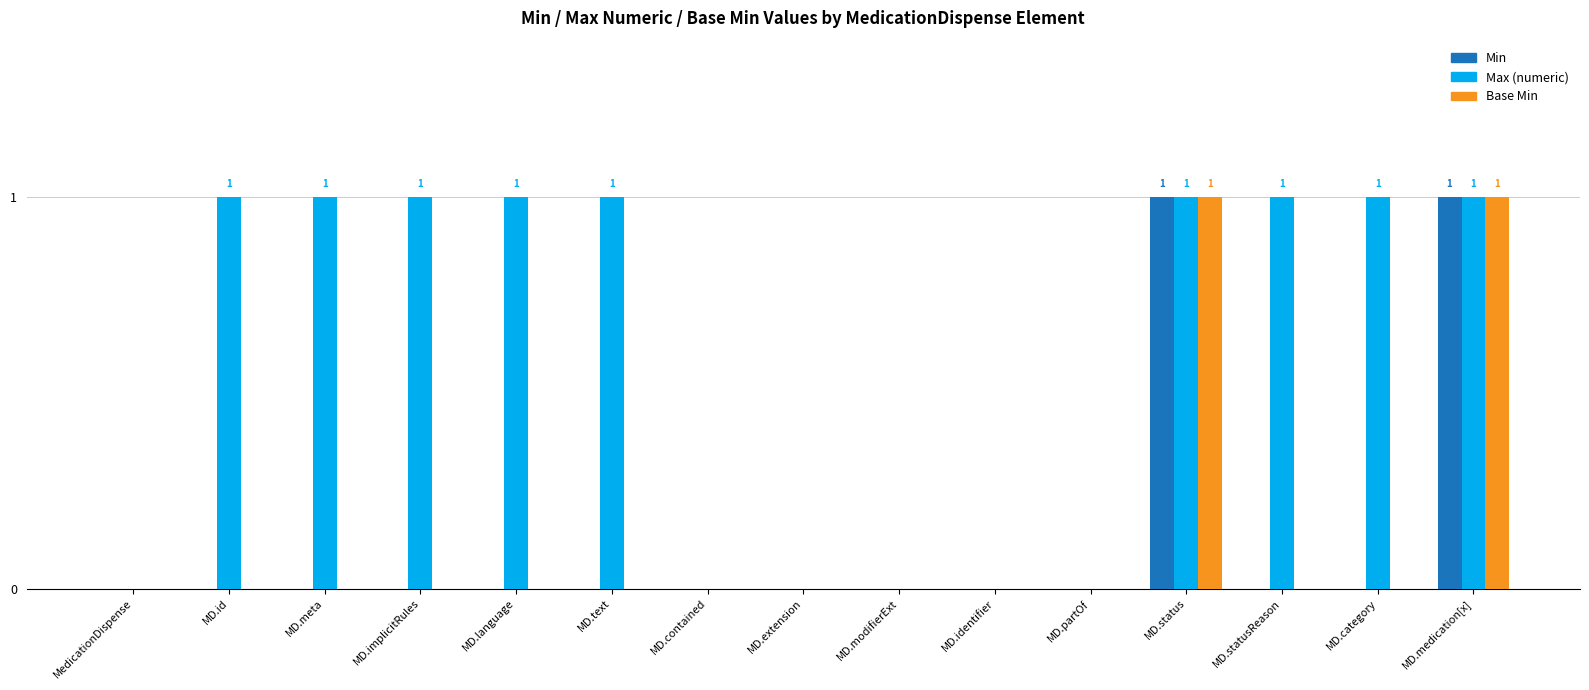

How many categories are shown in the chart?

15